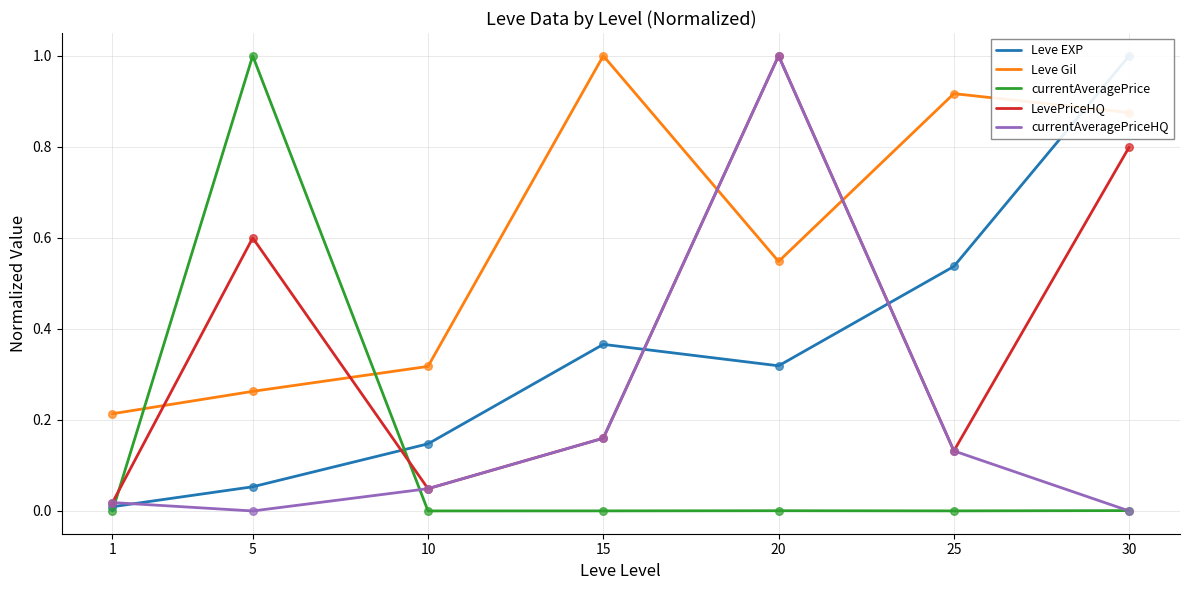

Which series has the largest total across all categories?

Leve Gil